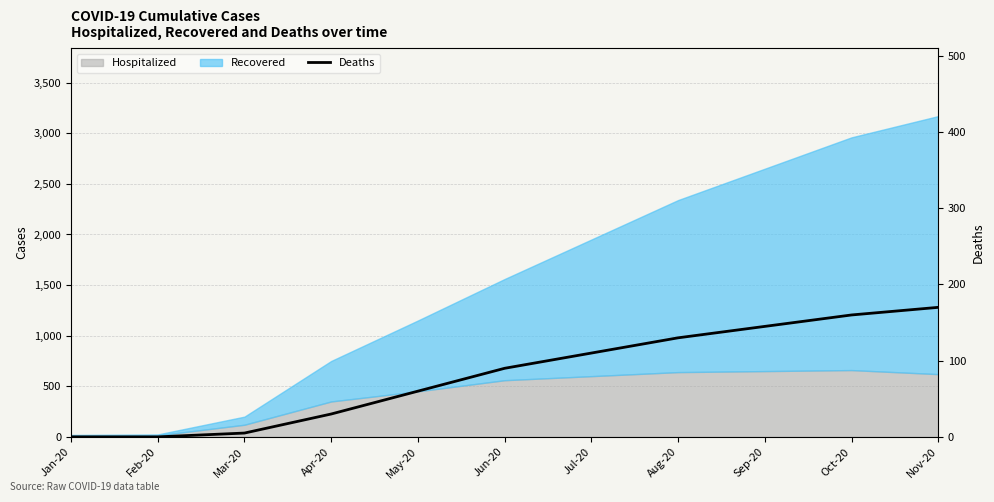

How many positive values are there?

9